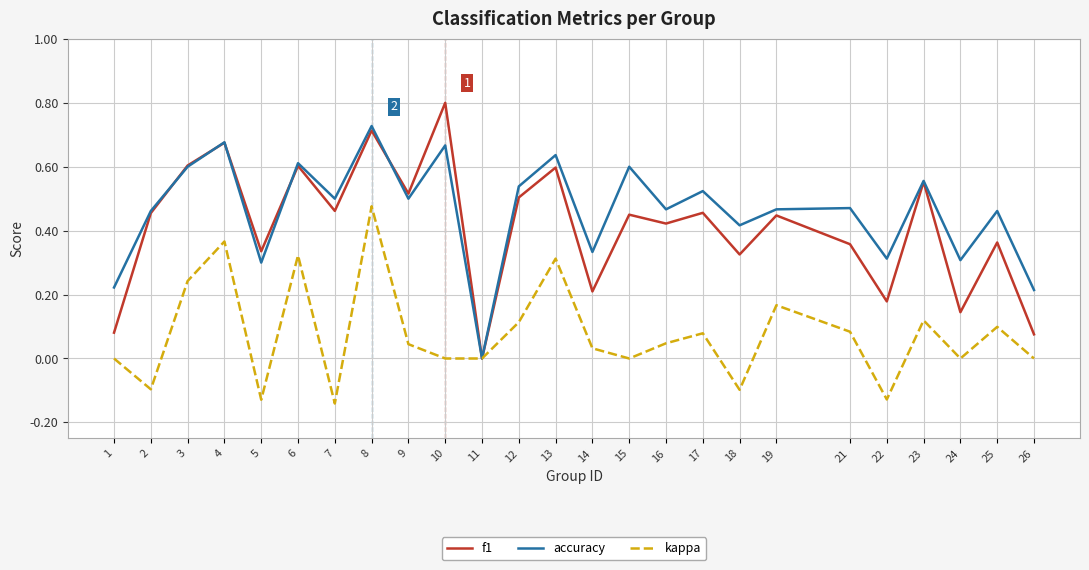

Which category has the lowest value in the accuracy series?

11